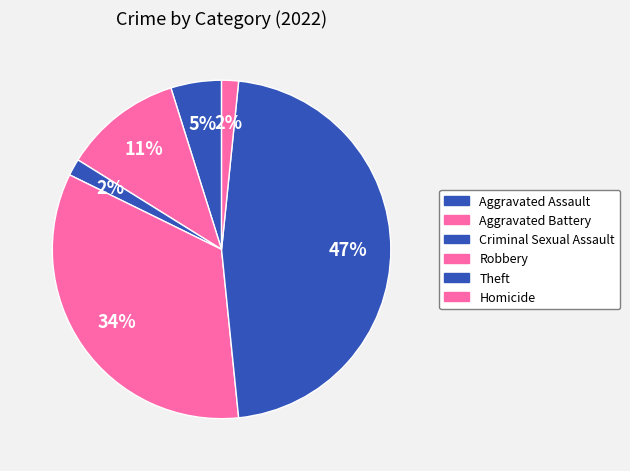

To the nearest percent, what is the average slice percentage?

17%